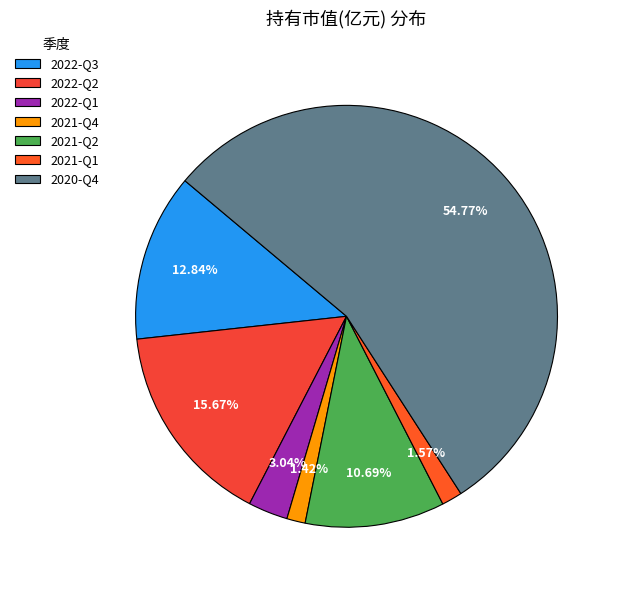

What is the largest slice in the pie chart?

2020-Q4